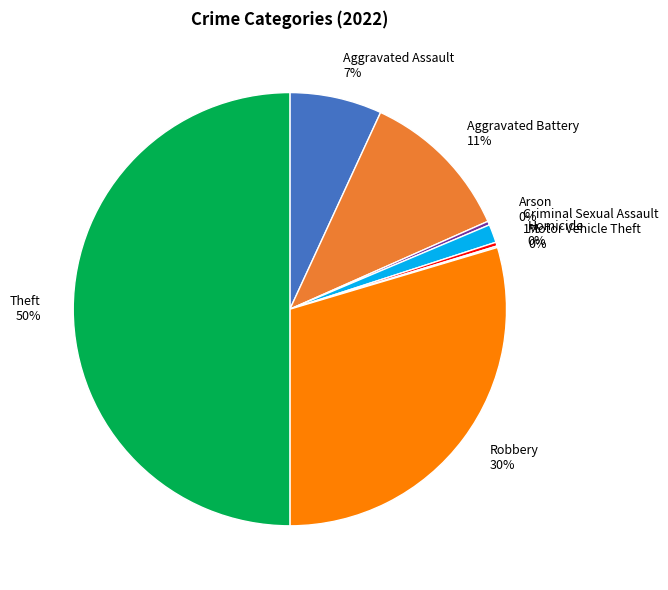

Is it true that Aggravated Assault is 7% of the pie?

True